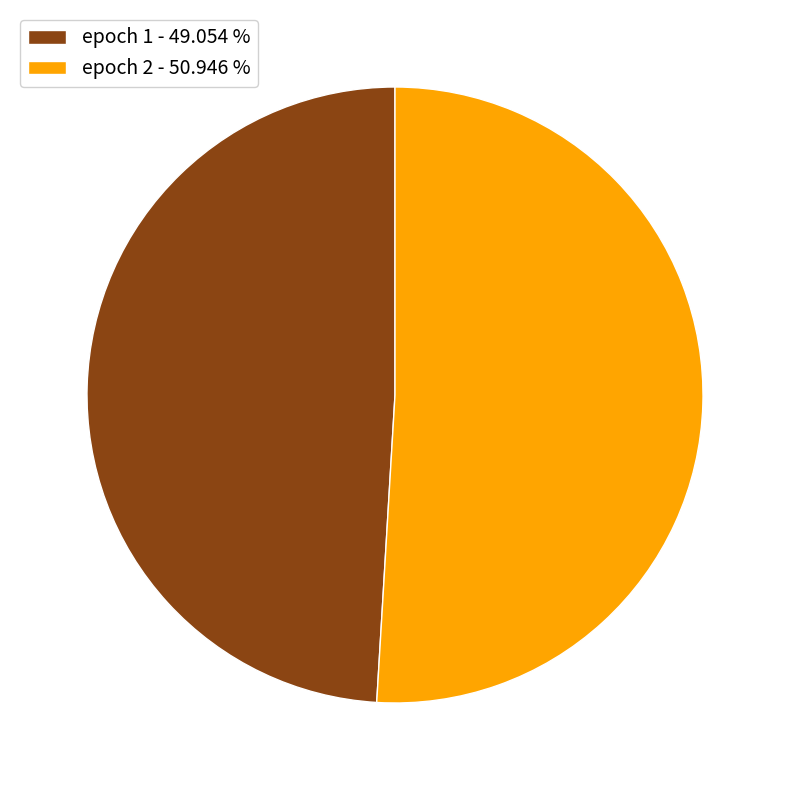

What is the ratio of the value at epoch 2 - 50.946 % to the value at epoch 1 - 49.054 %?

1.0